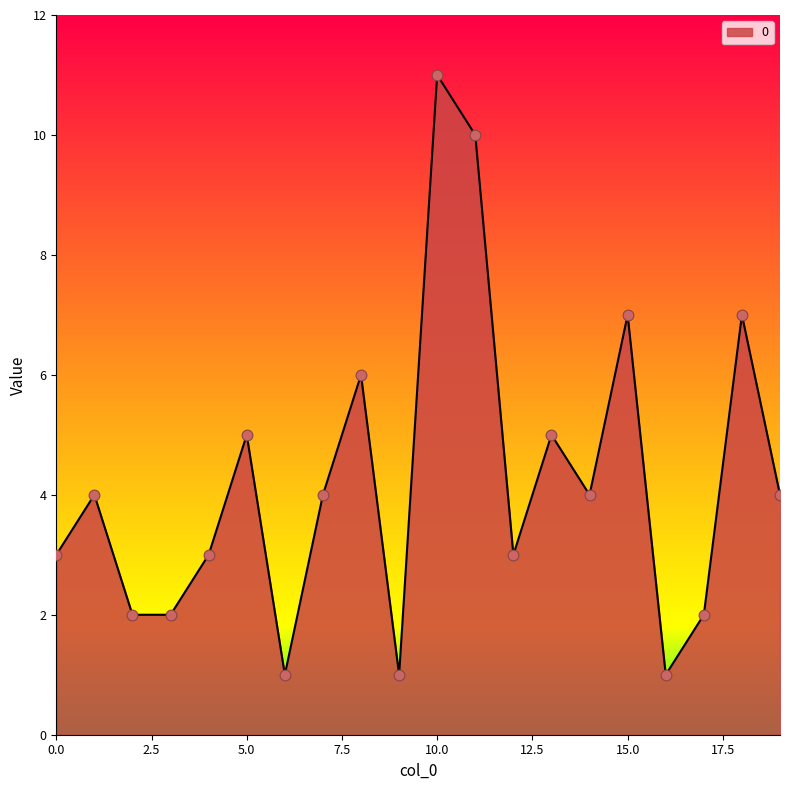

What is the difference between the maximum and minimum values?

10